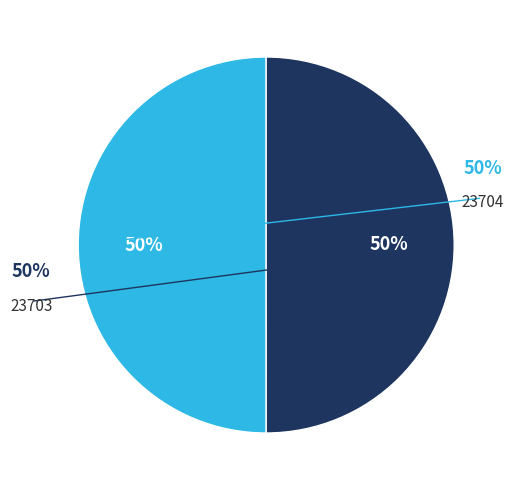

Rank the categories by value from highest to lowest.

23704, 23703